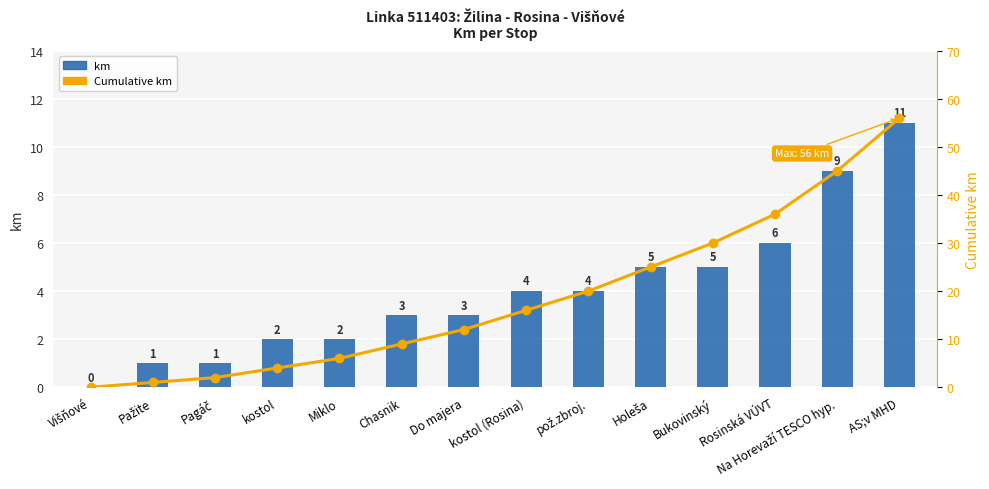

What is the difference between the maximum and minimum values in the Cumulative km series?

56